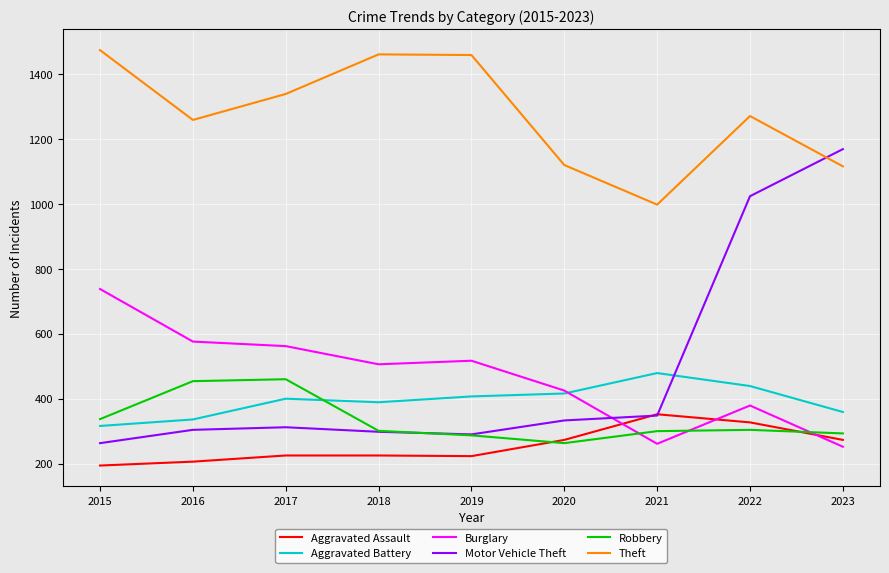

Which category has the lowest value across all series?

2015